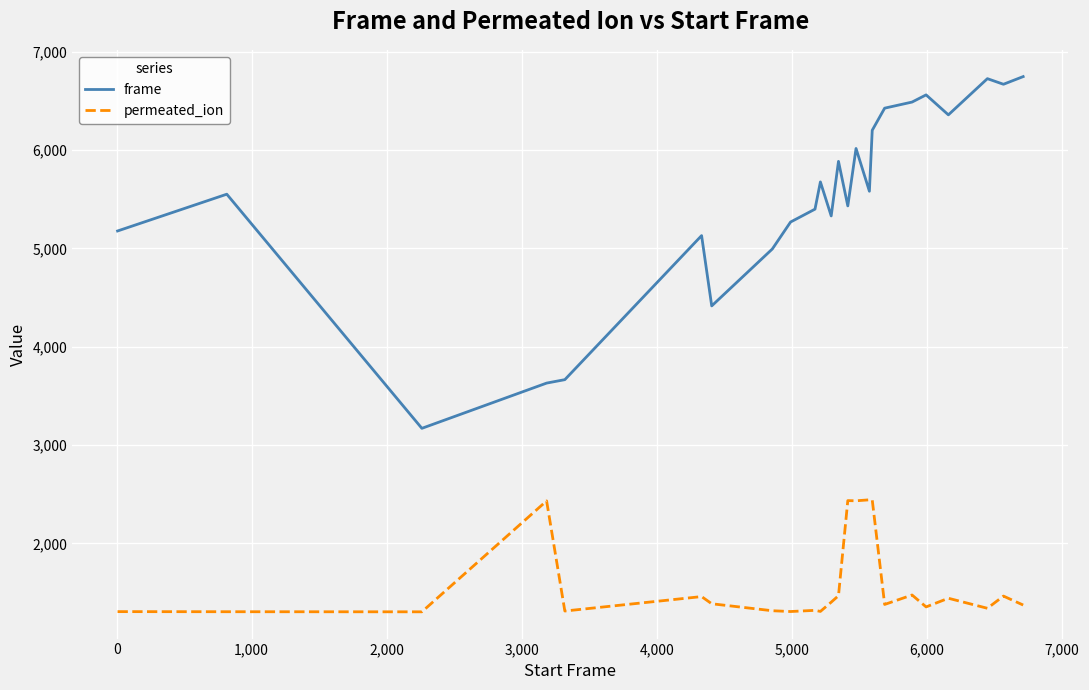

How many distinct data groups are displayed?

2